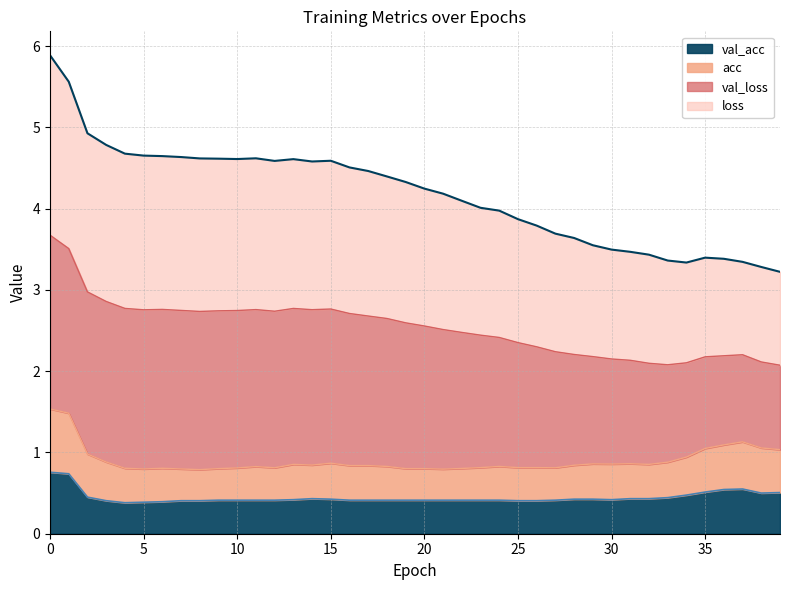

Does the chart have visible grid lines?

Yes